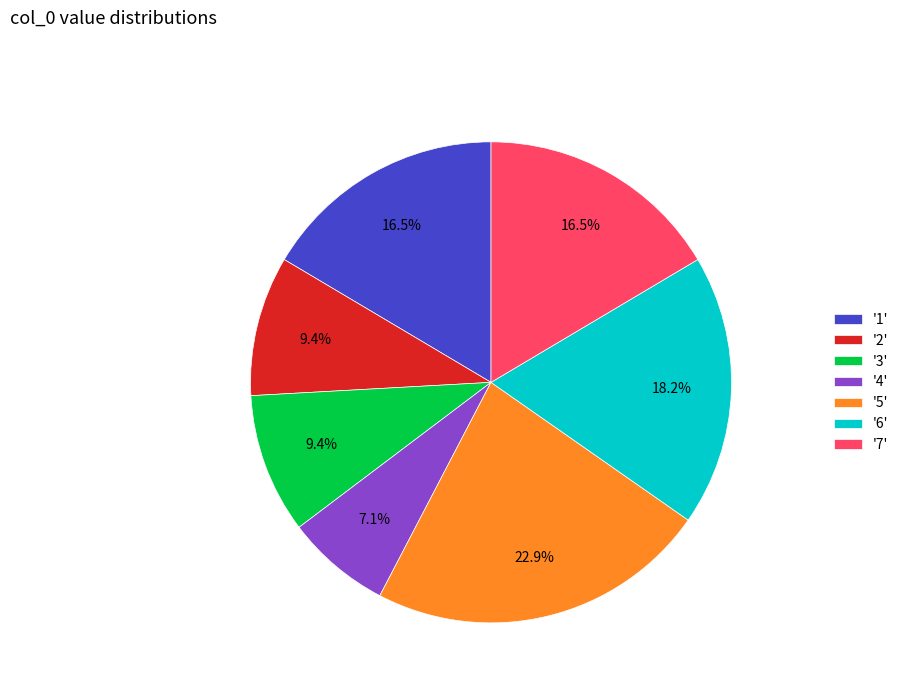

Which category has the biggest portion of the pie?

'5'